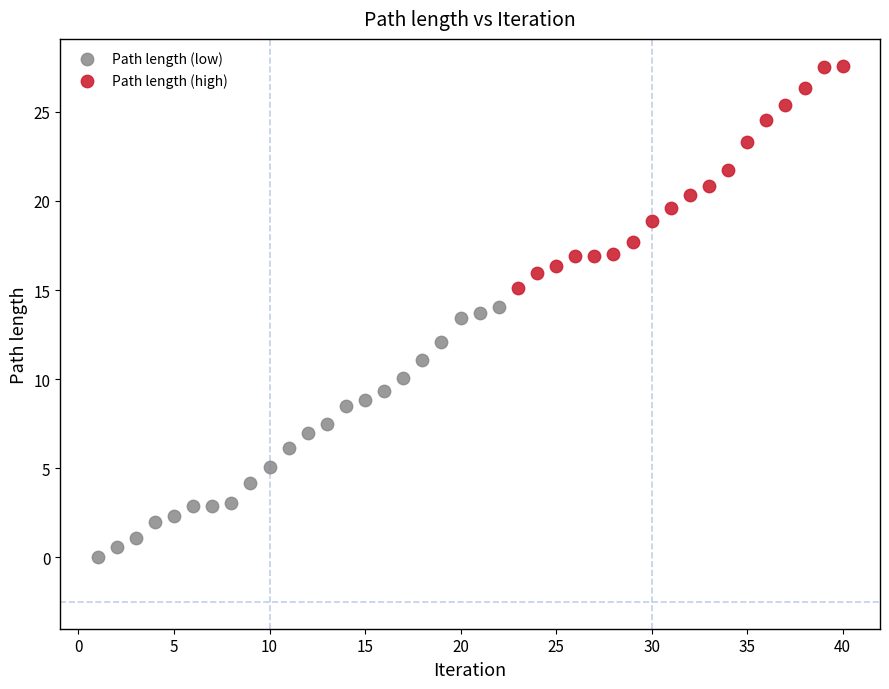

Which series reaches the maximum Y coordinate?

Path length (high)